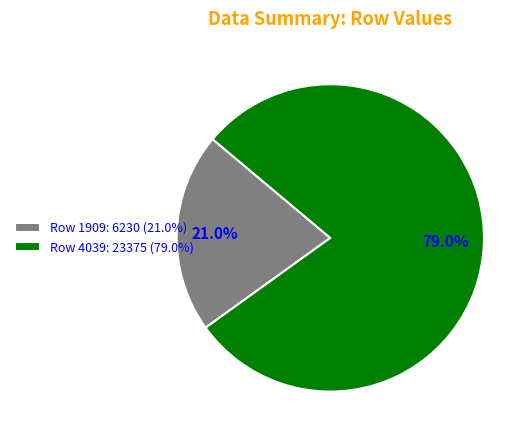

Which has a higher value, Row 1909: 6230 (21.0%) or Row 4039: 23375 (79.0%)?

Row 4039: 23375 (79.0%)